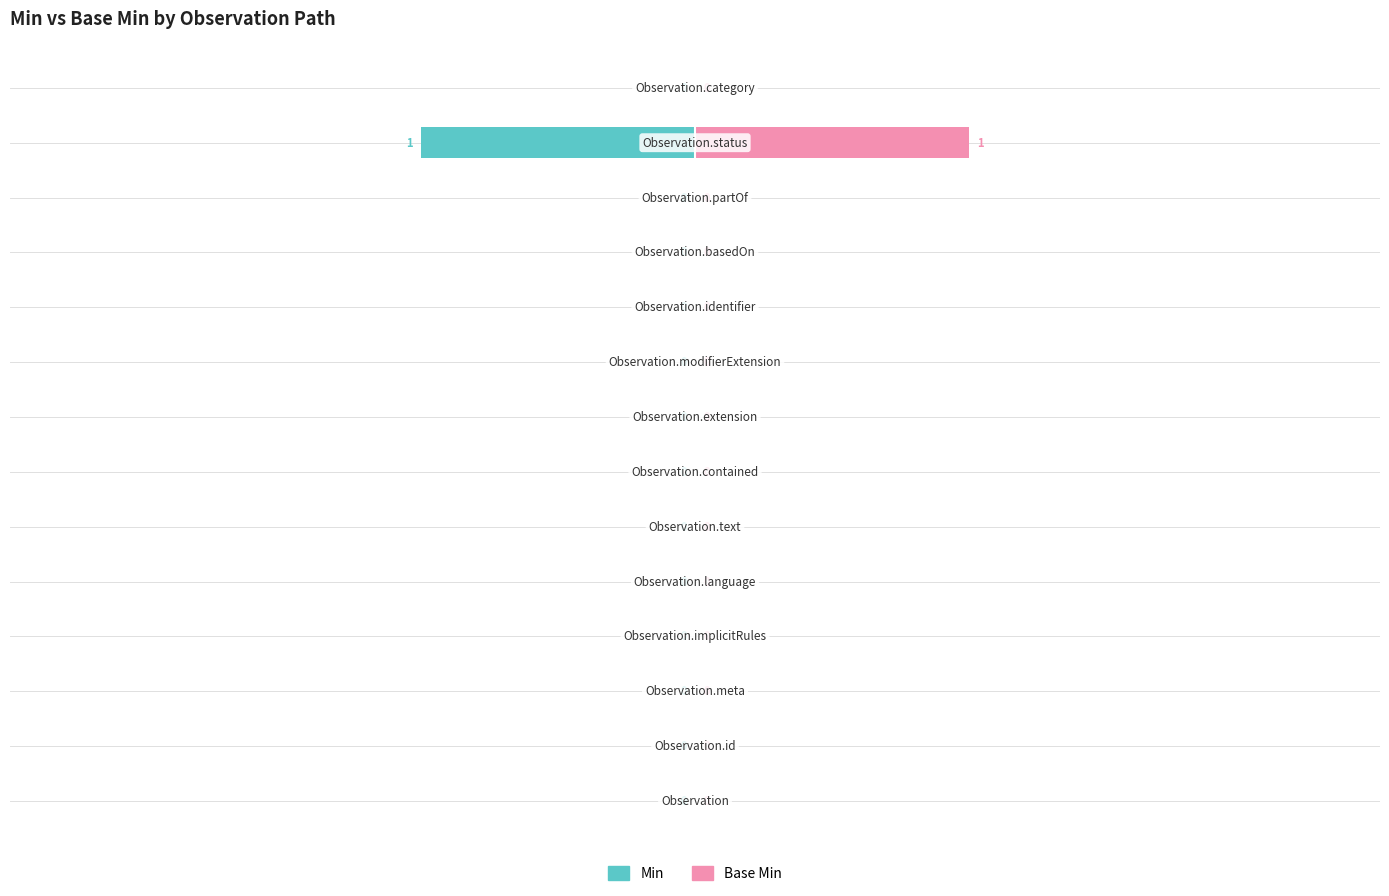

Rank the series at 11 from lowest to highest value.

Min, Base Min